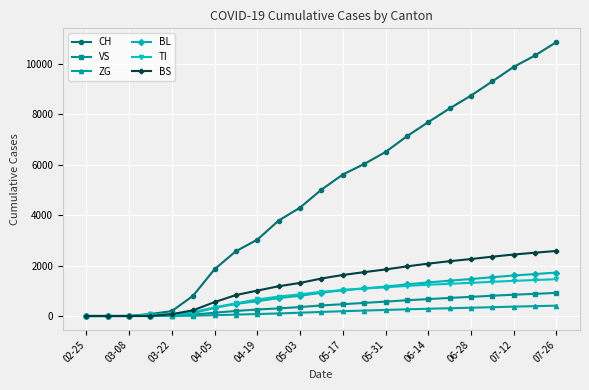

Which series has the widest spread of values?

CH